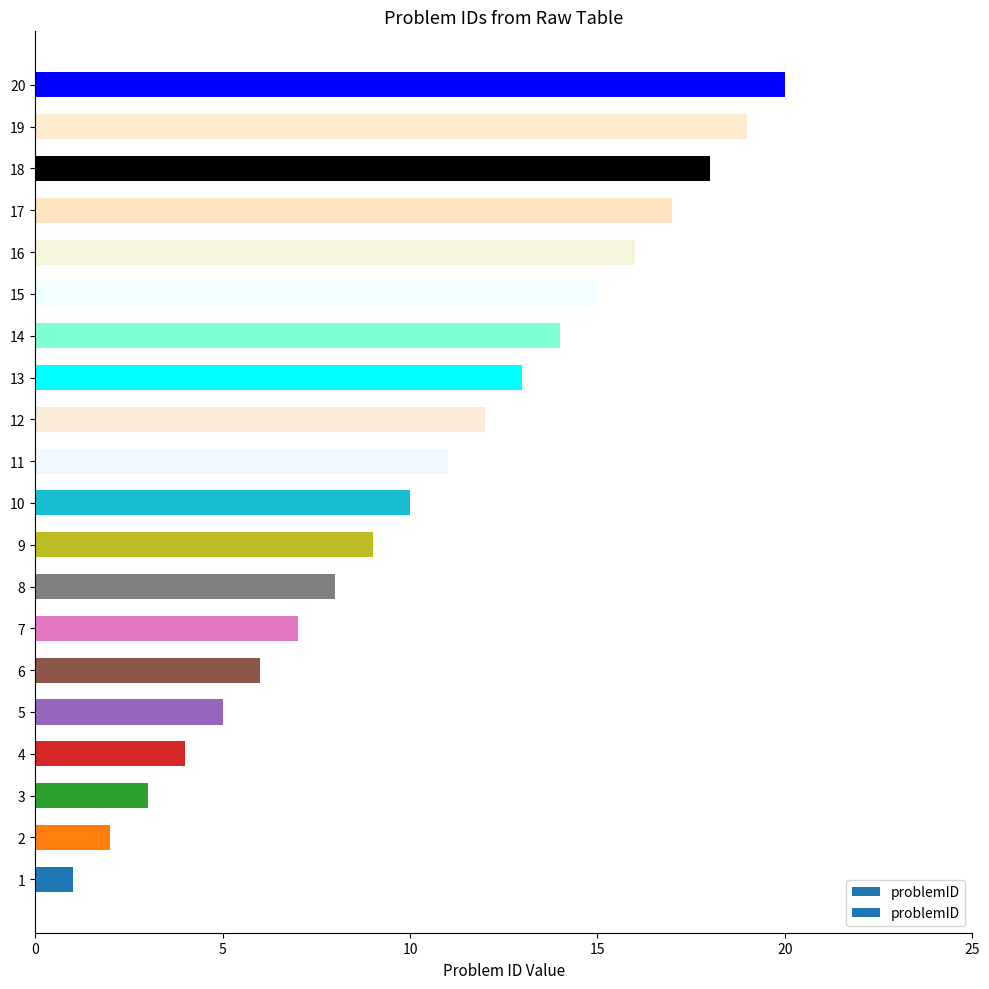

What is the difference between the maximum and minimum values?

19